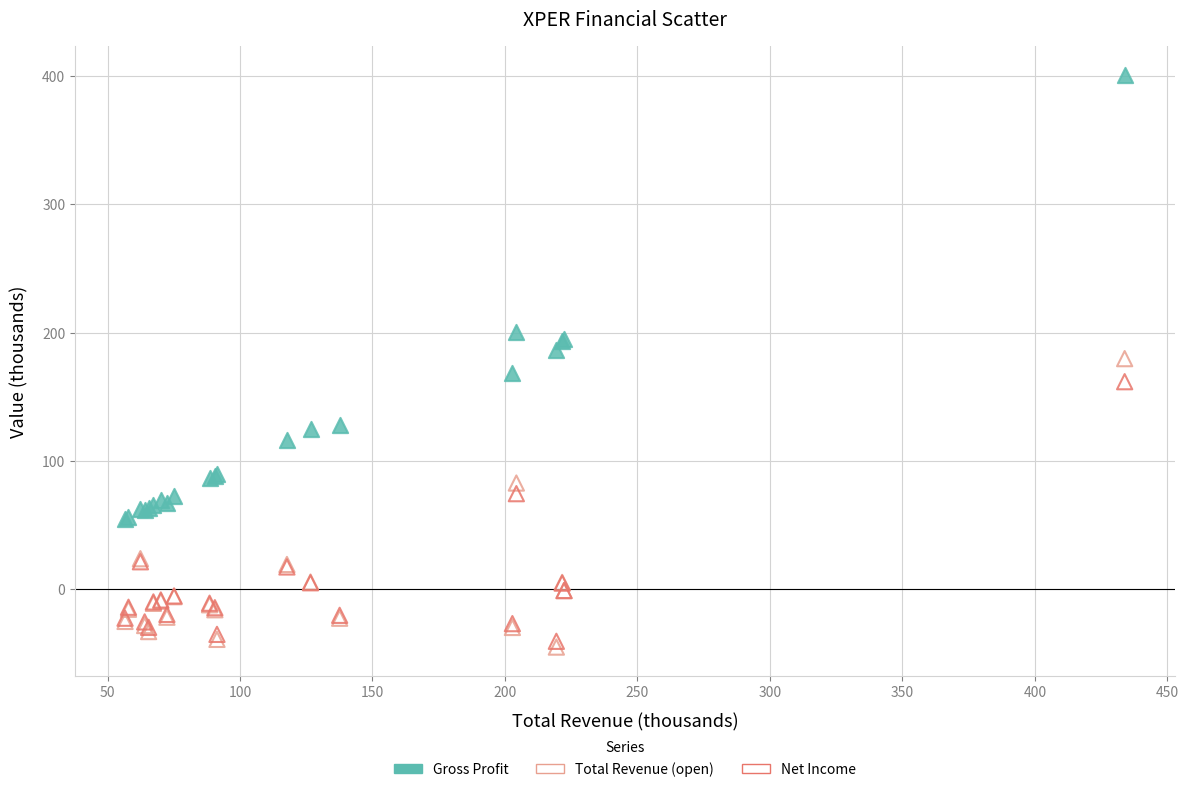

In the Gross Profit series, what Y value is closest to 227?

200.4